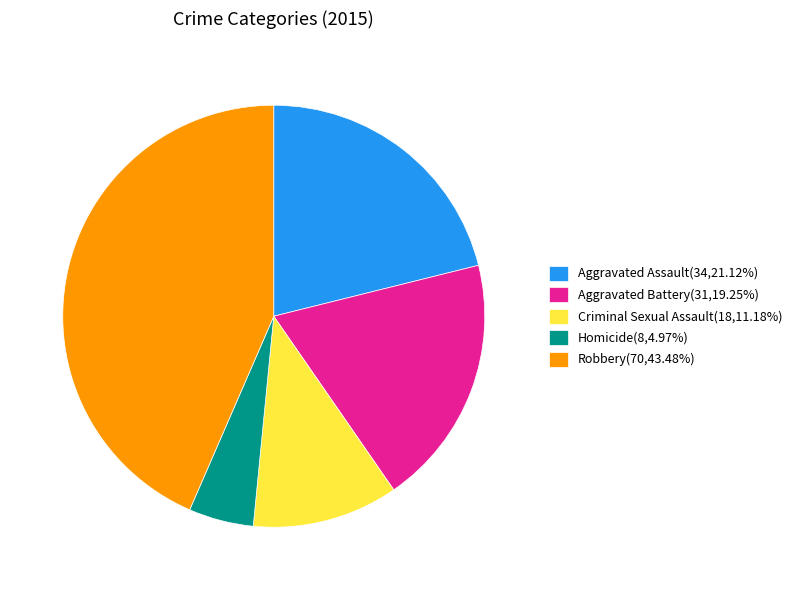

Count the number of slices in the pie.

5